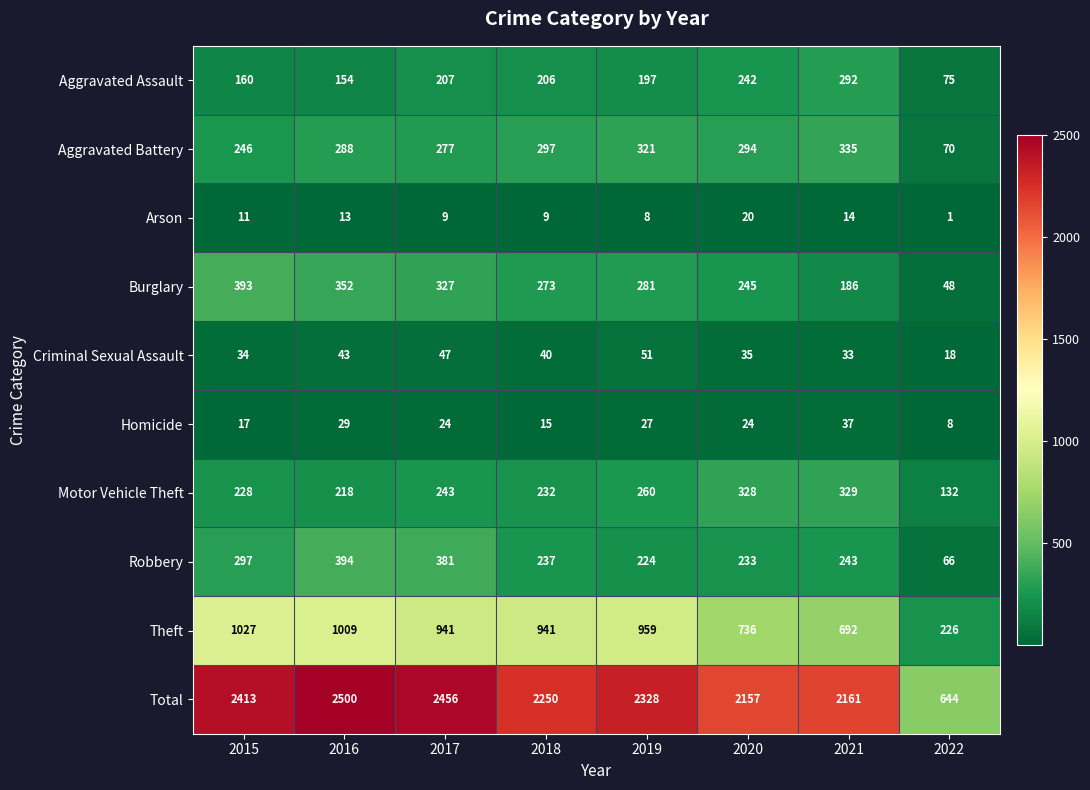

At how many categories does at least one series exceed 2153?

7